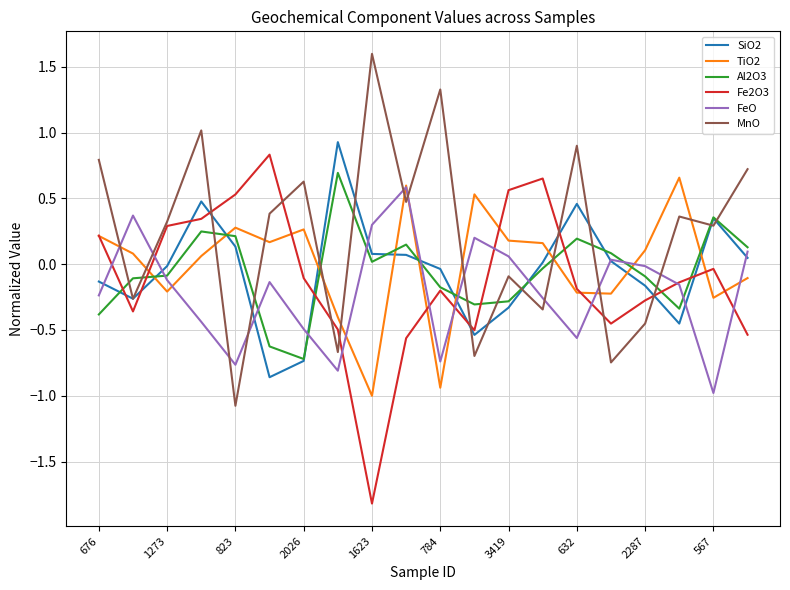

What is the smallest value displayed?

-1.8